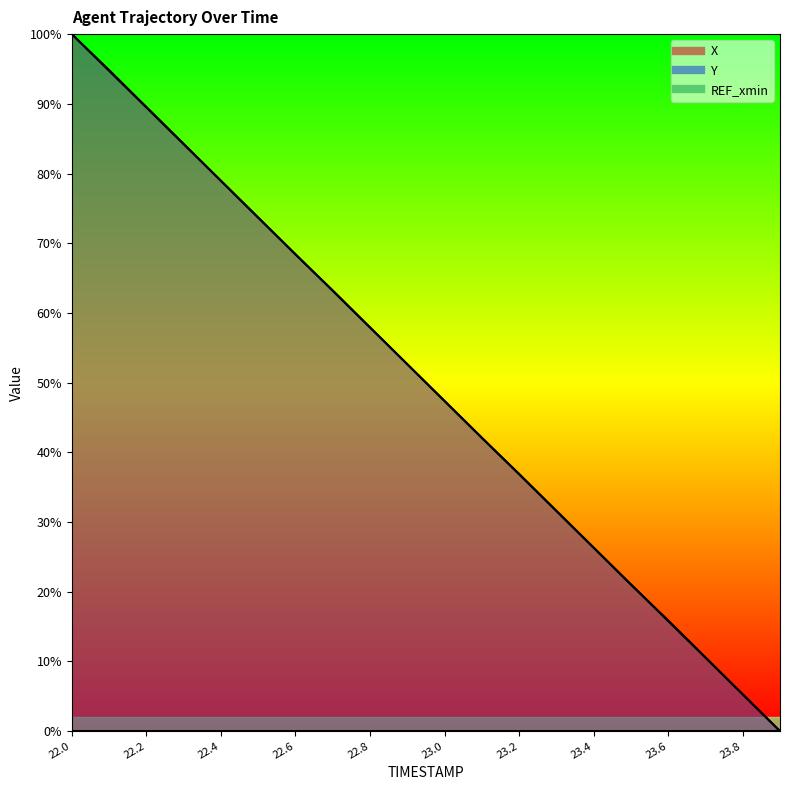

Which has a higher value, 23.2 or 22.4?

22.4